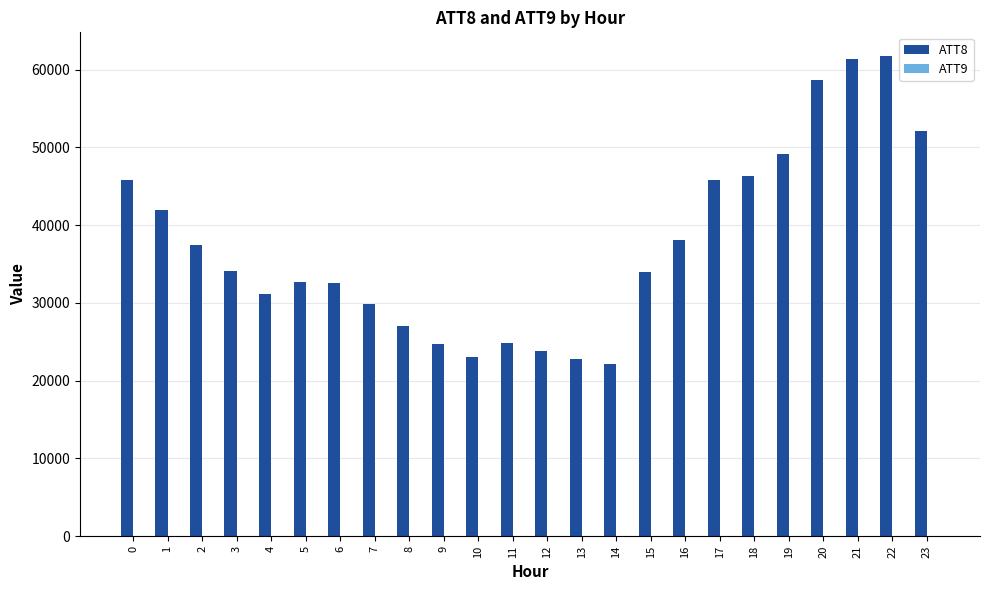

The value of ATT8 at 22 is 61700.0. True or false?

True